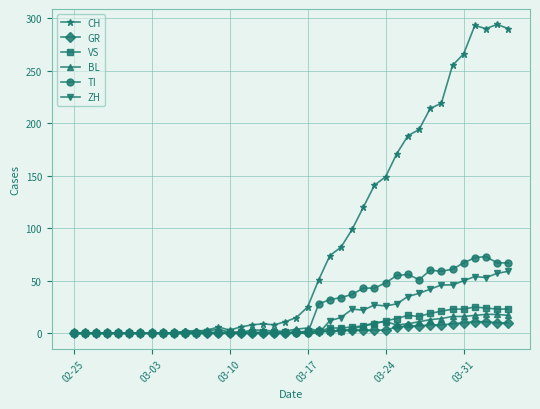

True or false: CH has more than 2 interior local peaks.

True